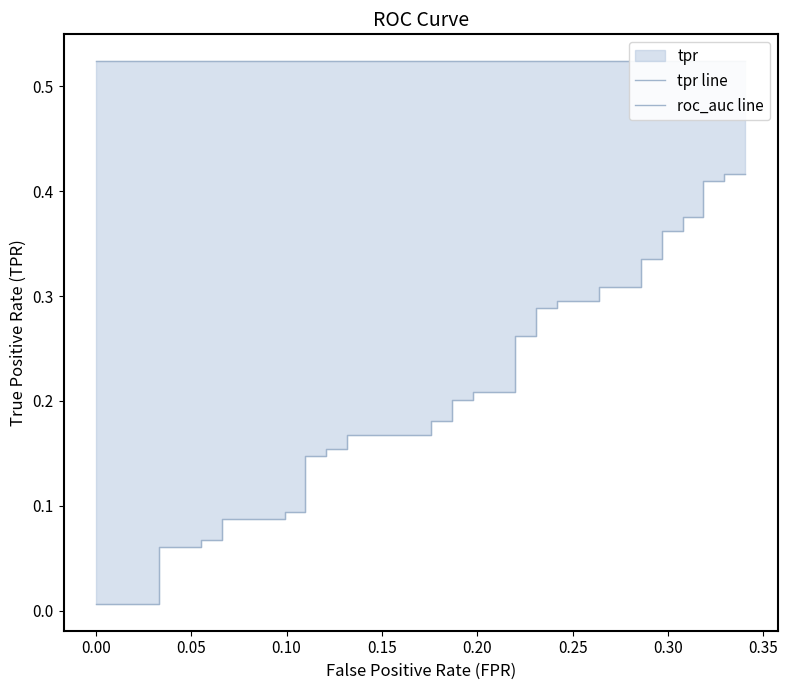

Which series has the largest total across all categories?

roc_auc line